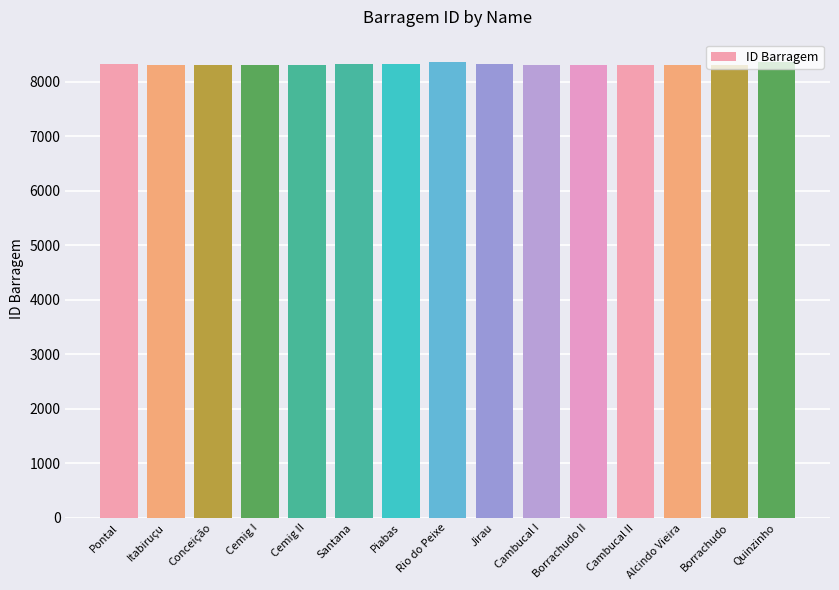

What is the smallest value displayed?

8311